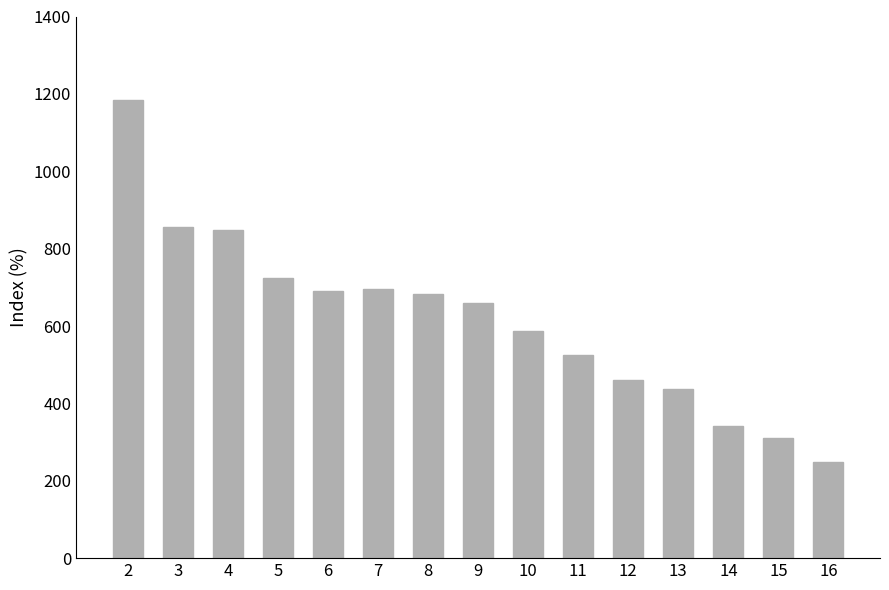

Which has a higher value, 3 or 8?

3